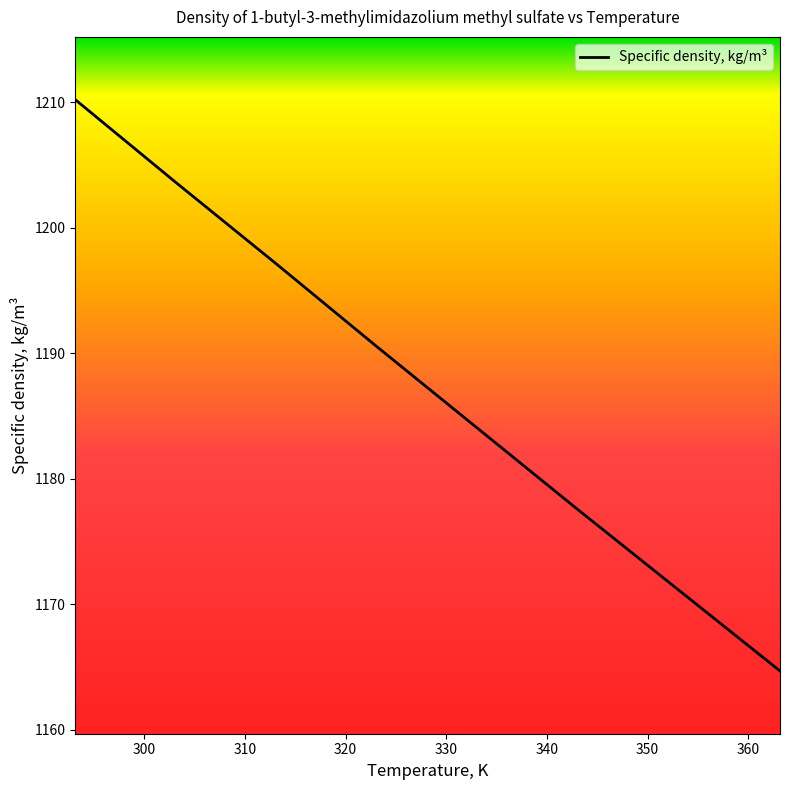

Reading right to left, transcribe all the data shown in this chart.

1164.7	1171.1	1177.5	1184.0	1190.5	1197.1	1203.6	1210.2